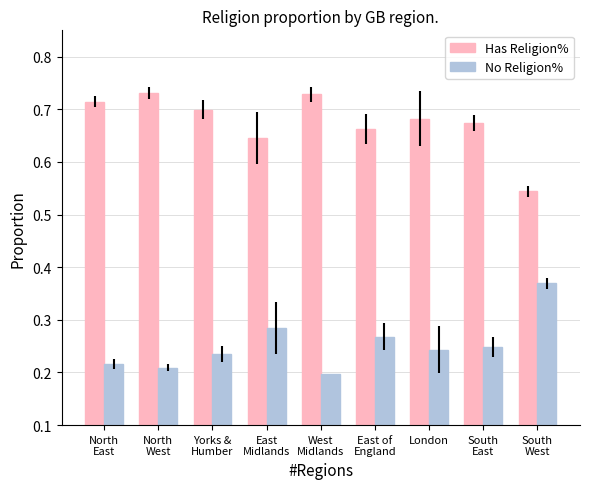

What is the difference between the second highest and second lowest values in the Has Religion% series?

0.1